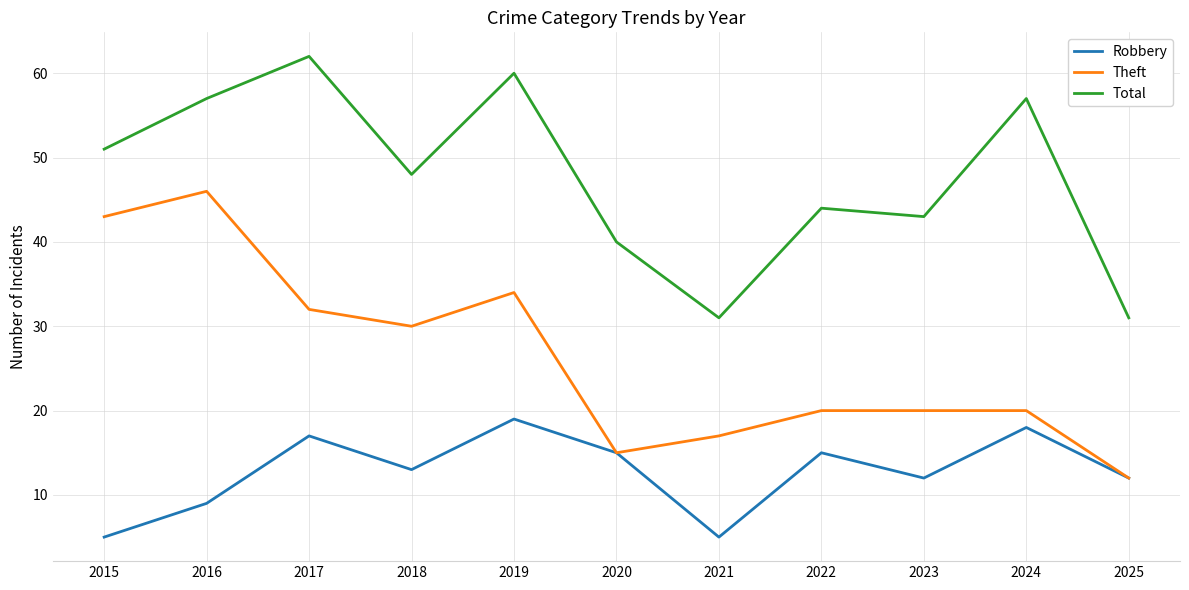

At 2024, list the series in order from smallest to largest.

Robbery, Theft, Total